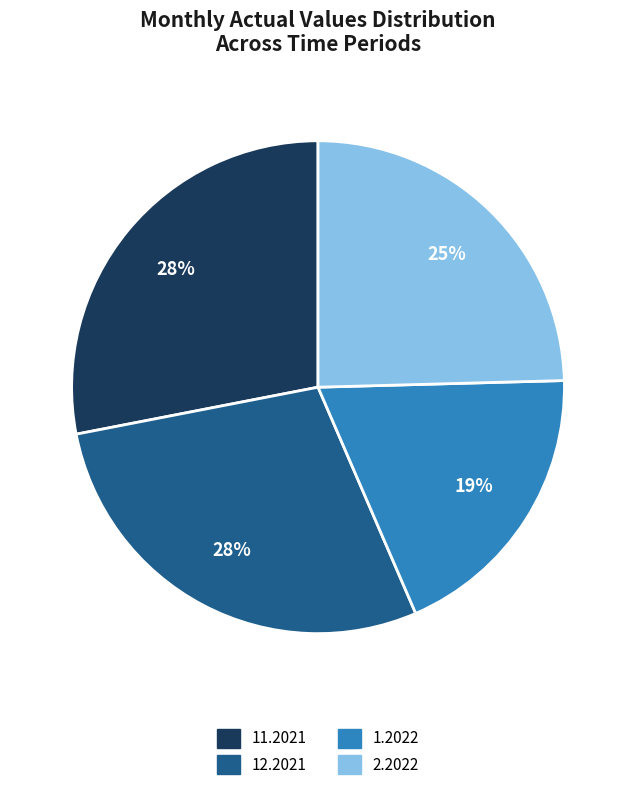

What percentage is the 2.2022 slice, to the nearest percent?

25%